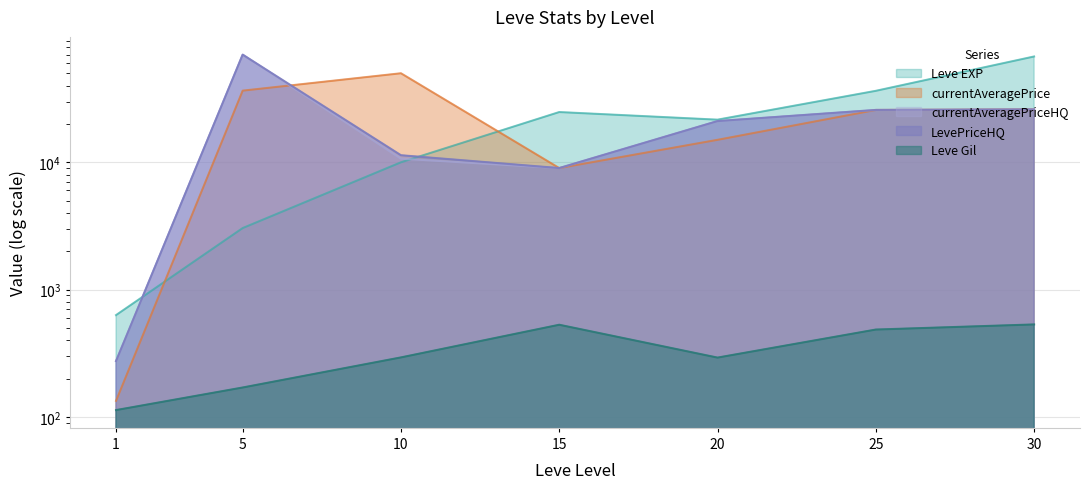

Between 25 and 30, which is larger?

30